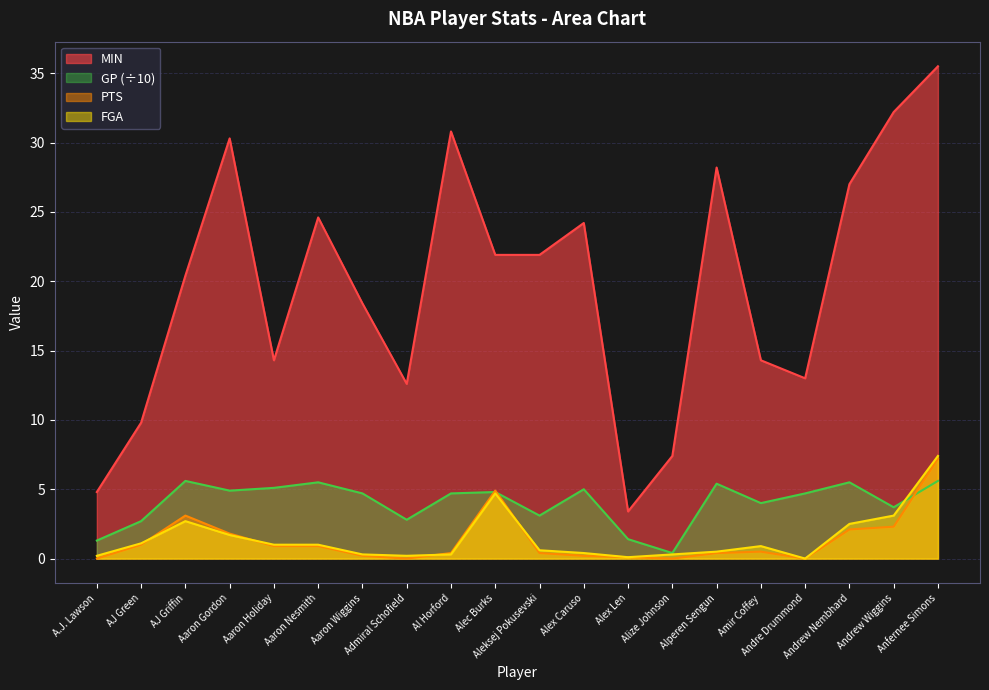

True or false: MIN and FGA intersect in this chart.

False